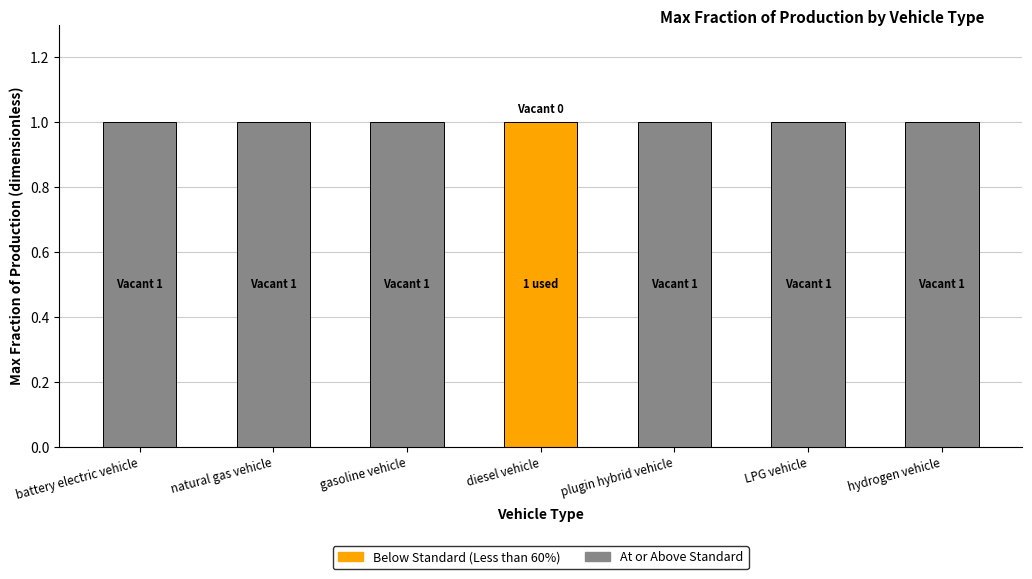

What are all the series names shown in the legend?

At or Above Standard, Below Standard (Less than 60%)